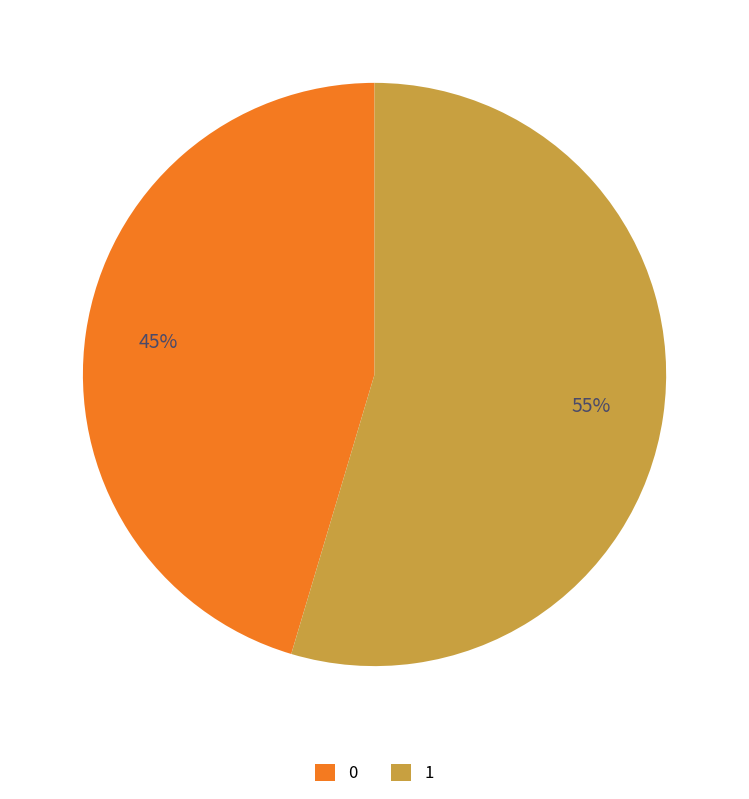

Is it true that 0 is 45% of the pie?

True